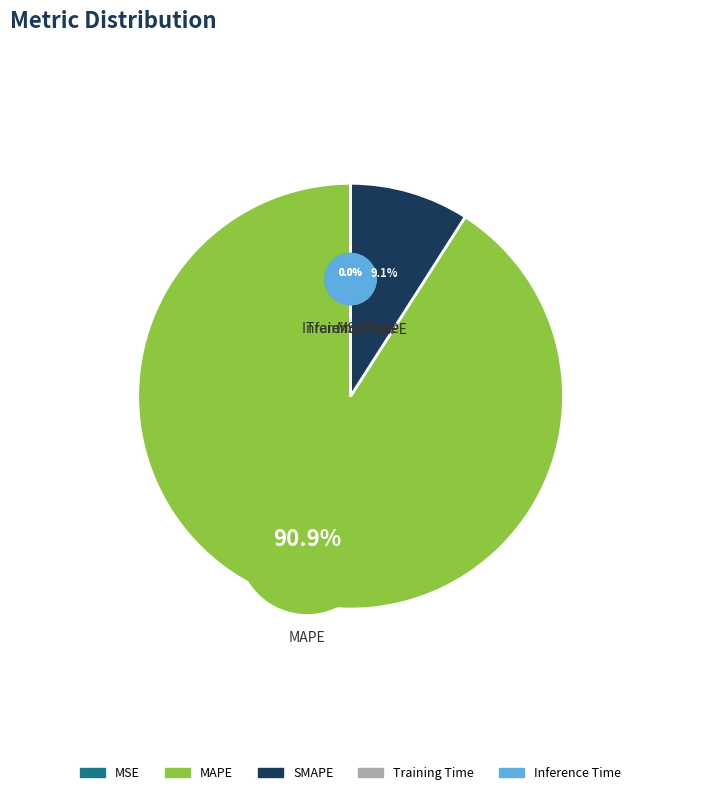

True or false: Training Time accounts for 0% of the total.

True